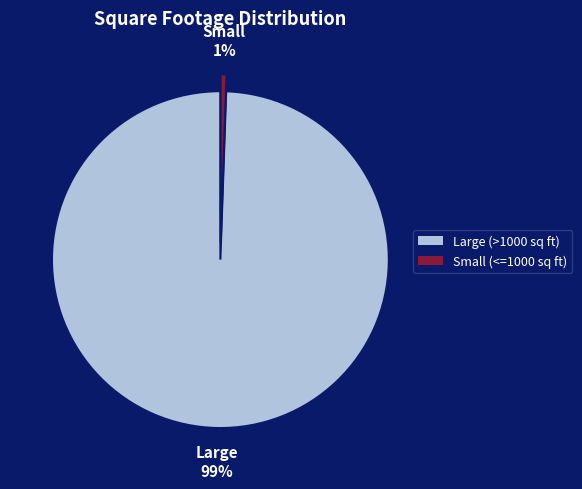

How many slices are in this pie chart?

2